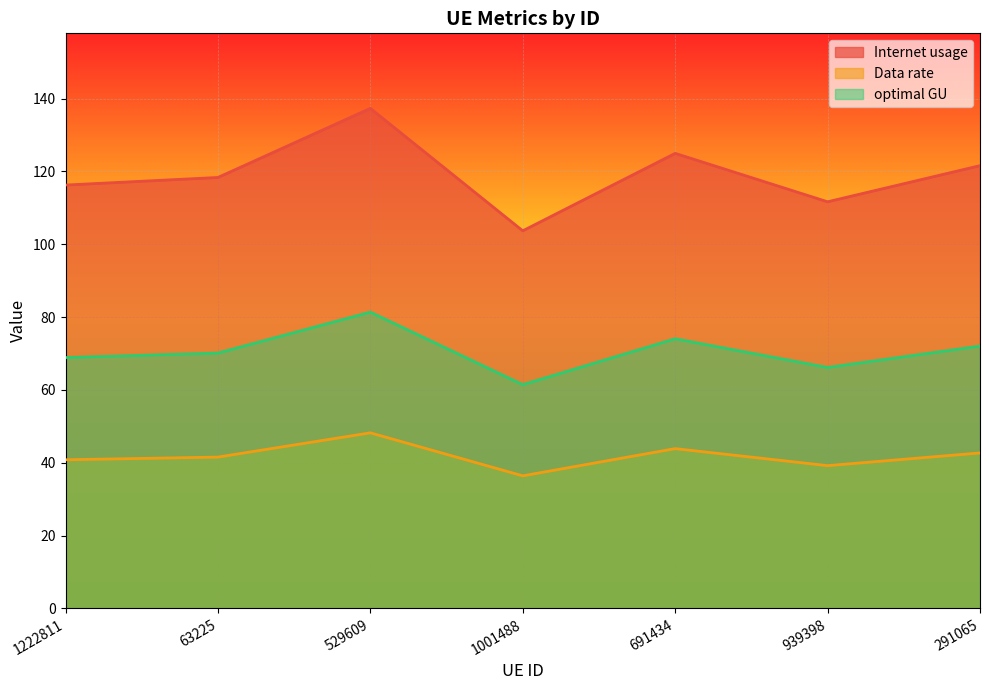

Which series has the largest total across all categories?

Internet usage